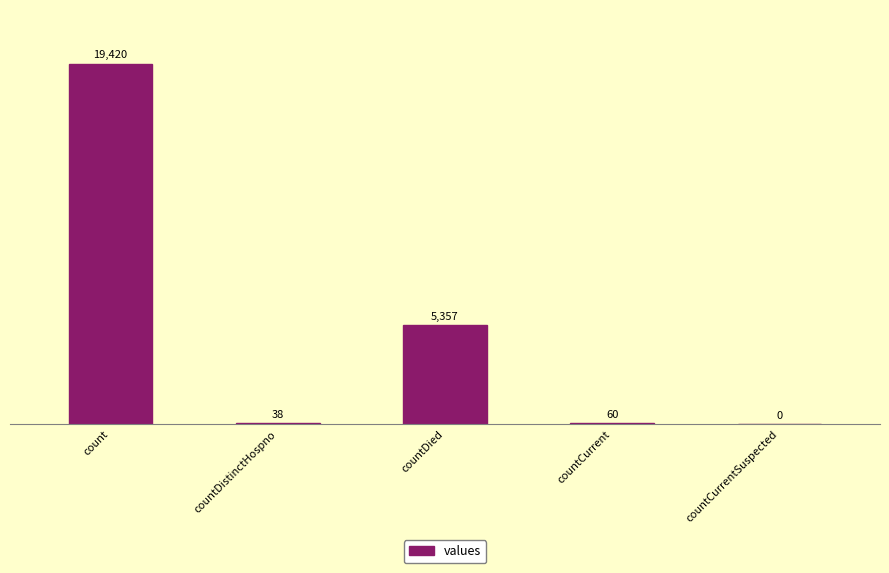

What is the change in value from countDied to countCurrent?

-5297